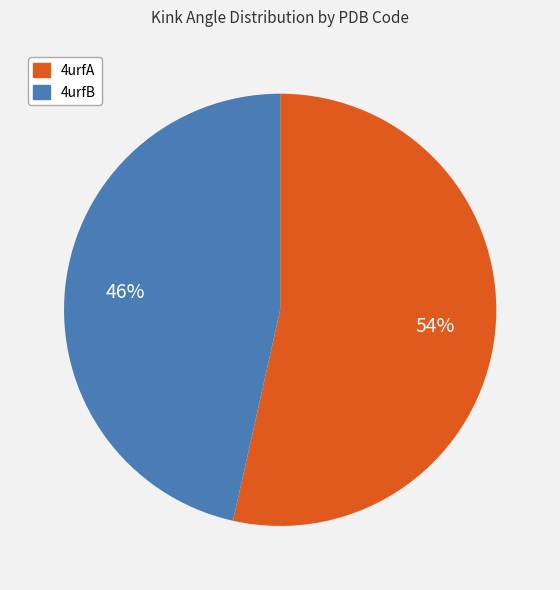

Is there a majority slice in this chart?

Yes